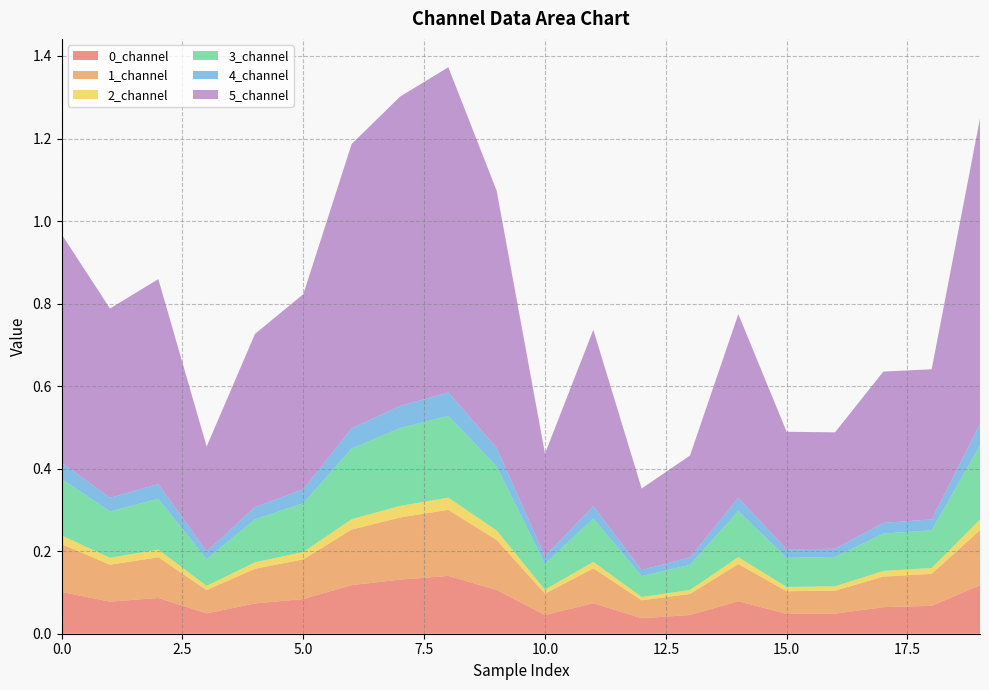

Reading right to left, list all the values displayed in this chart.

0_channel: 19=0.1	18=0.1	17=0.1	16=0.0	15=0.0	14=0.1	13=0.0	12=0.0	11=0.1	10=0.0	9=0.1	8=0.1	7=0.1	6=0.1	5=0.1	4=0.1	3=0.0	2=0.1	1=0.1	0=0.1
1_channel: 19=0.1	18=0.1	17=0.1	16=0.1	15=0.1	14=0.1	13=0.1	12=0.0	11=0.1	10=0.1	9=0.1	8=0.2	7=0.2	6=0.1	5=0.1	4=0.1	3=0.1	2=0.1	1=0.1	0=0.1
2_channel: 19=0.0	18=0.0	17=0.0	16=0.0	15=0.0	14=0.0	13=0.0	12=0.0	11=0.0	10=0.0	9=0.0	8=0.0	7=0.0	6=0.0	5=0.0	4=0.0	3=0.0	2=0.0	1=0.0	0=0.0
3_channel: 19=0.2	18=0.1	17=0.1	16=0.1	15=0.1	14=0.1	13=0.1	12=0.1	11=0.1	10=0.1	9=0.2	8=0.2	7=0.2	6=0.2	5=0.1	4=0.1	3=0.1	2=0.1	1=0.1	0=0.1
4_channel: 19=0.1	18=0.0	17=0.0	16=0.0	15=0.0	14=0.0	13=0.0	12=0.0	11=0.0	10=0.0	9=0.0	8=0.1	7=0.1	6=0.0	5=0.0	4=0.0	3=0.0	2=0.0	1=0.0	0=0.0
5_channel: 19=0.7	18=0.4	17=0.4	16=0.3	15=0.3	14=0.4	13=0.2	12=0.2	11=0.4	10=0.2	9=0.6	8=0.8	7=0.7	6=0.7	5=0.5	4=0.4	3=0.3	2=0.5	1=0.5	0=0.6